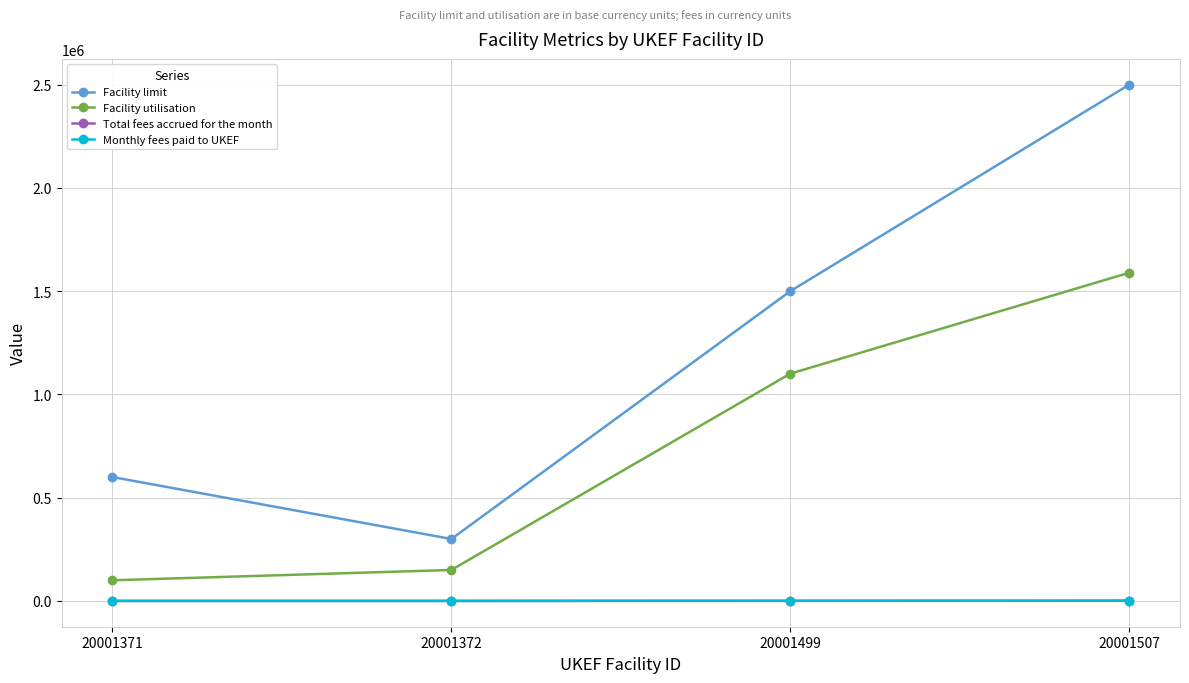

How many lines are shown in the chart?

4